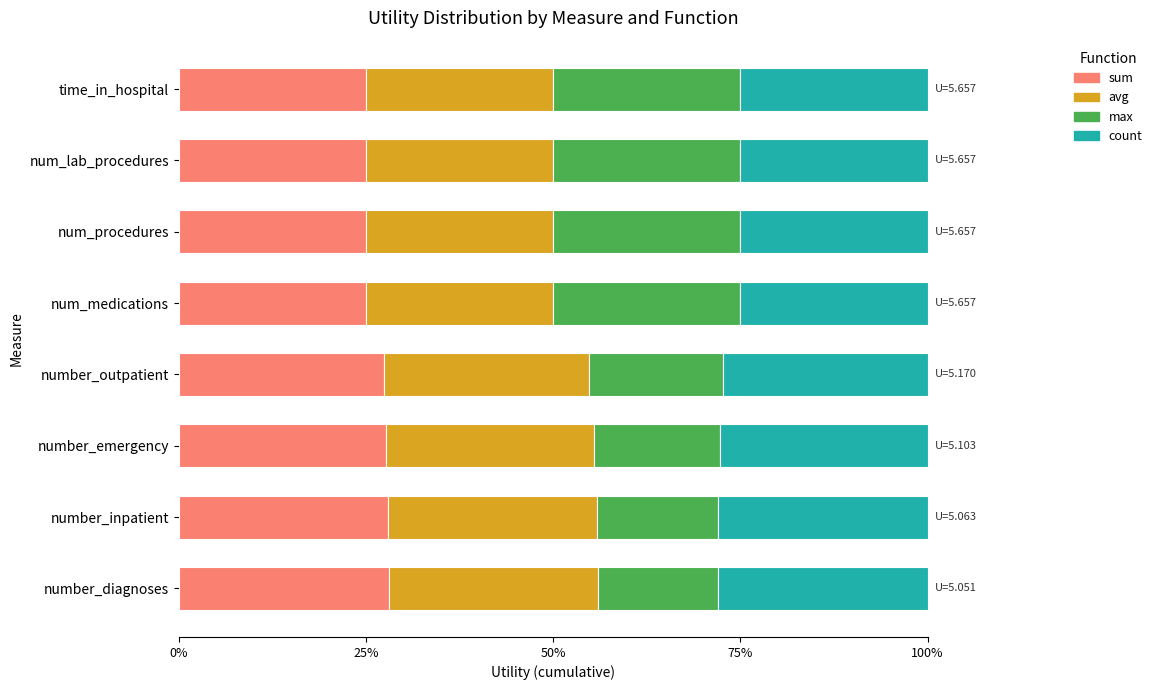

Reading left to right, list all the values displayed in this chart.

sum: 0.2	0.2	0.2	0.2	0.3	0.3	0.3	0.3
avg: 0.2	0.2	0.2	0.2	0.3	0.3	0.3	0.3
max: 0.2	0.2	0.2	0.2	0.2	0.2	0.2	0.2
count: 0.2	0.2	0.2	0.2	0.3	0.3	0.3	0.3